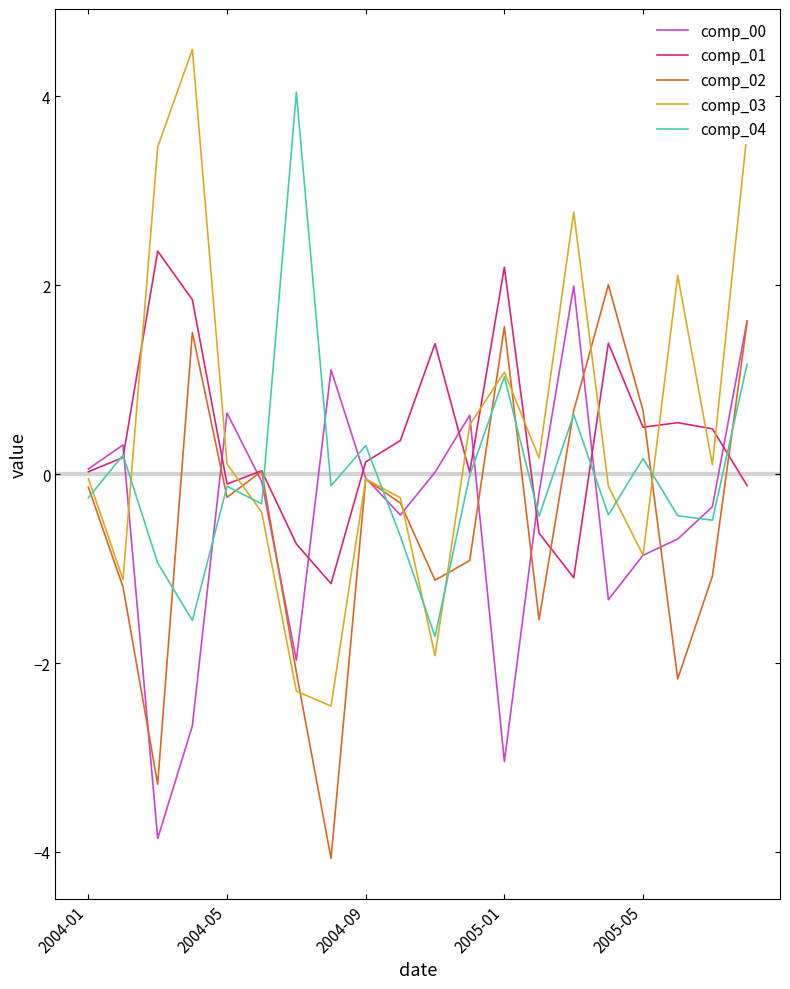

What is the maximum value shown in the chart?

4.5